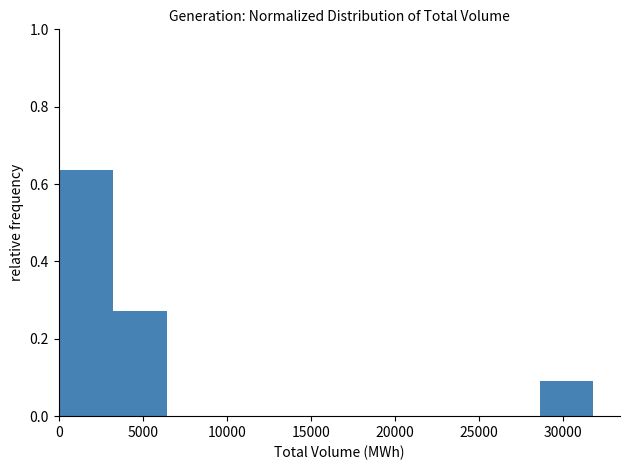

Reading left to right, list every bar in this chart as the range it spans on the x-axis followed by its height. Neither the bar edges nor the heights are printed on the chart, so give them approximately, as read against the axes.

0 to 3500: 0.64
3500 to 6500: 0.28
6500 to 9500: 0
9500 to 13000: 0
13000 to 16000: 0
16000 to 19000: 0
19000 to 22500: 0
22500 to 25500: 0
25500 to 28500: 0
28500 to 32000: 0.10